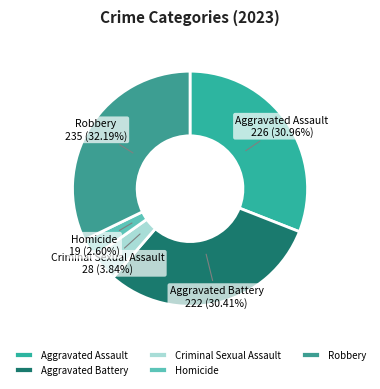

How many segments does this pie chart have?

5